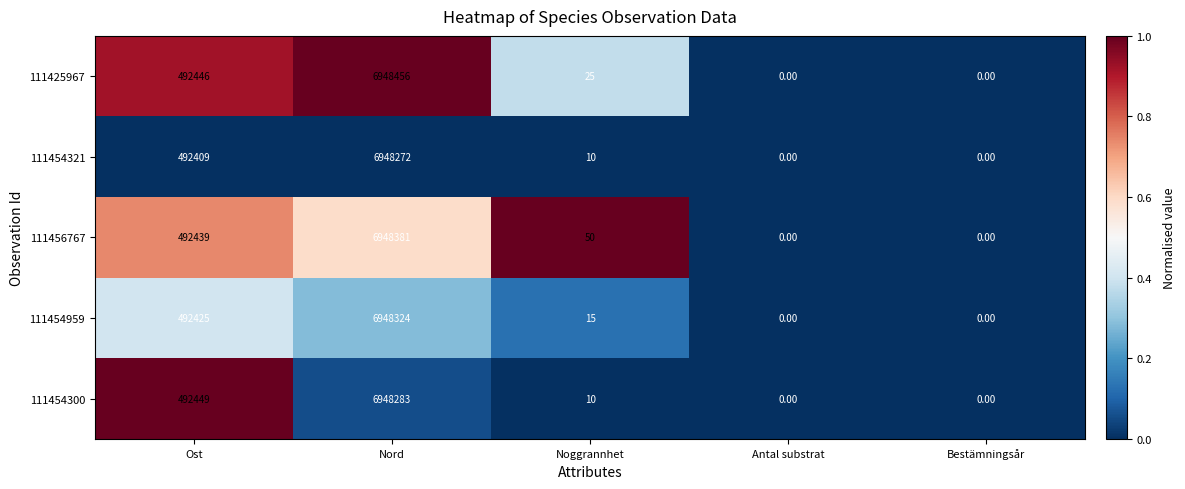

What is the difference between the 111425967 values at Antal substrat and Nord?

6948456